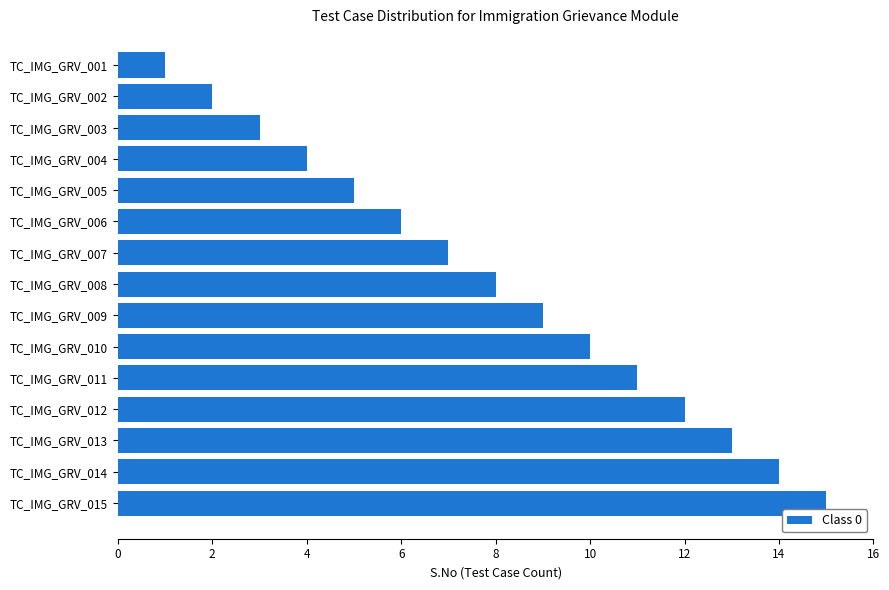

List the labels in order of value, largest first.

TC_IMG_GRV_015, TC_IMG_GRV_014, TC_IMG_GRV_013, TC_IMG_GRV_012, TC_IMG_GRV_011, TC_IMG_GRV_010, TC_IMG_GRV_009, TC_IMG_GRV_008, TC_IMG_GRV_007, TC_IMG_GRV_006, TC_IMG_GRV_005, TC_IMG_GRV_004, TC_IMG_GRV_003, TC_IMG_GRV_002, TC_IMG_GRV_001